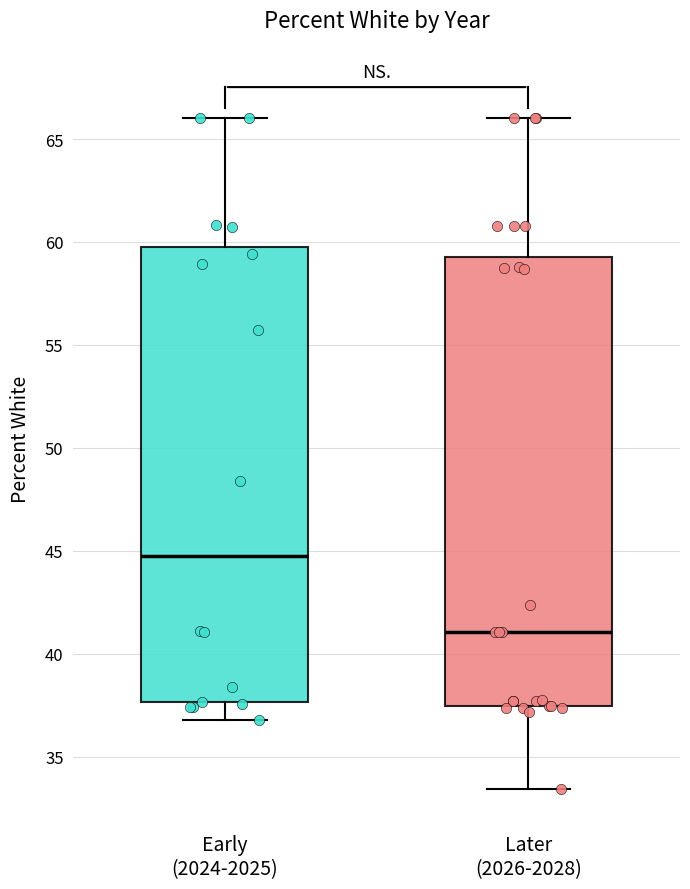

Reading left to right, transcribe this box plot: for each box, give where its median line is, the range the box spans, and where its two whiskers end, as read against the y-axis. The values are not printed on the chart, so give them approximately, as read against the axis.

Early (2024-2025): median 44.5, box 37.5 to 59.5, whiskers 37.0 to 66.0
Later (2026-2028): median 41.0, box 37.5 to 59.5, whiskers 33.5 to 66.0